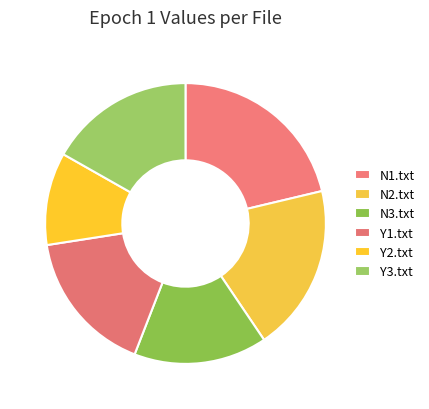

Which slice is the smallest?

Y2.txt